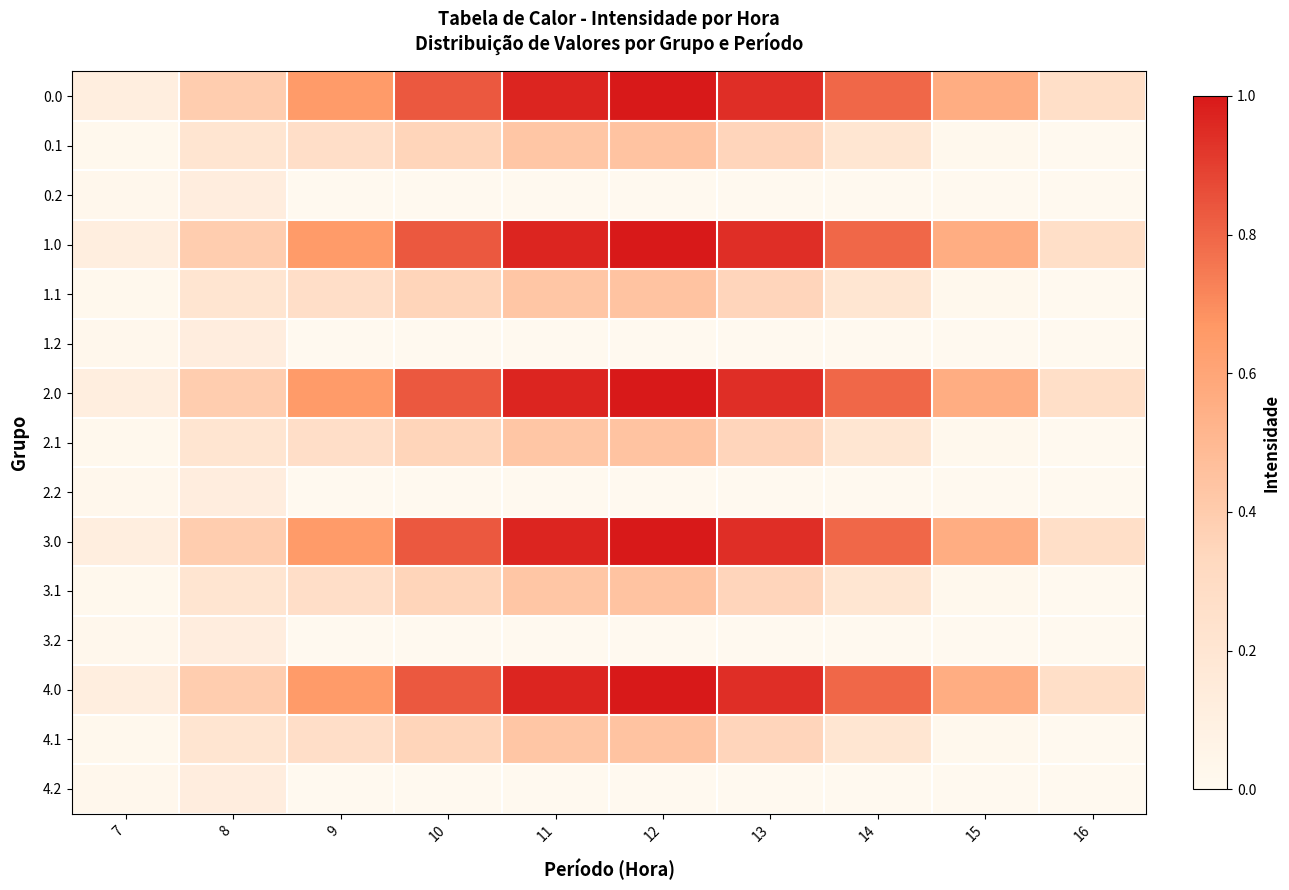

Count the number of data series in this chart.

15